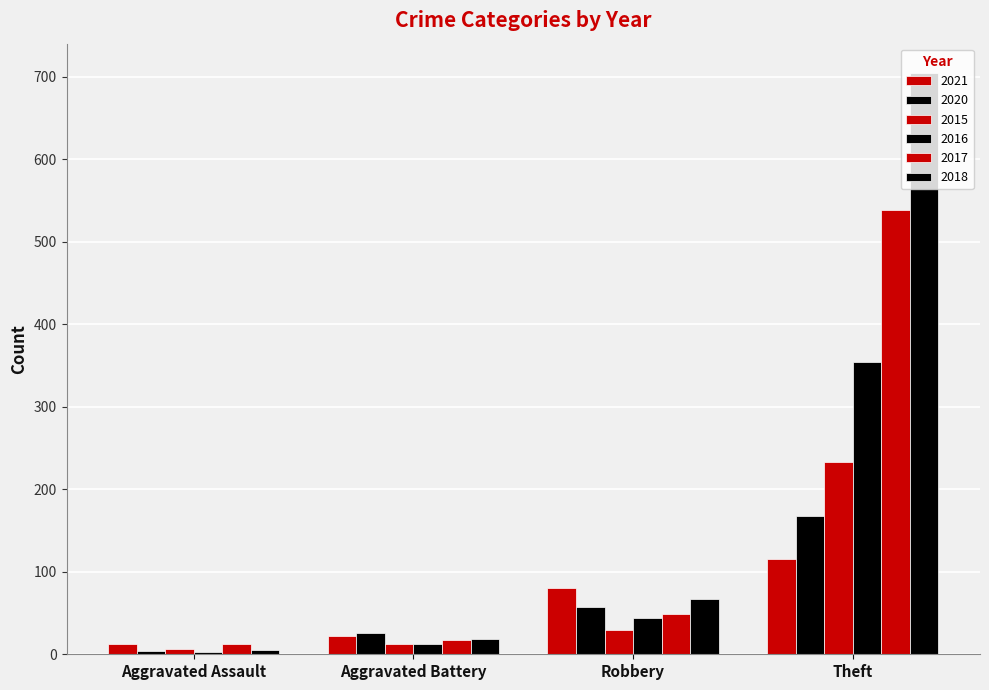

Count the 2020 values in the range 26 to 168.

3